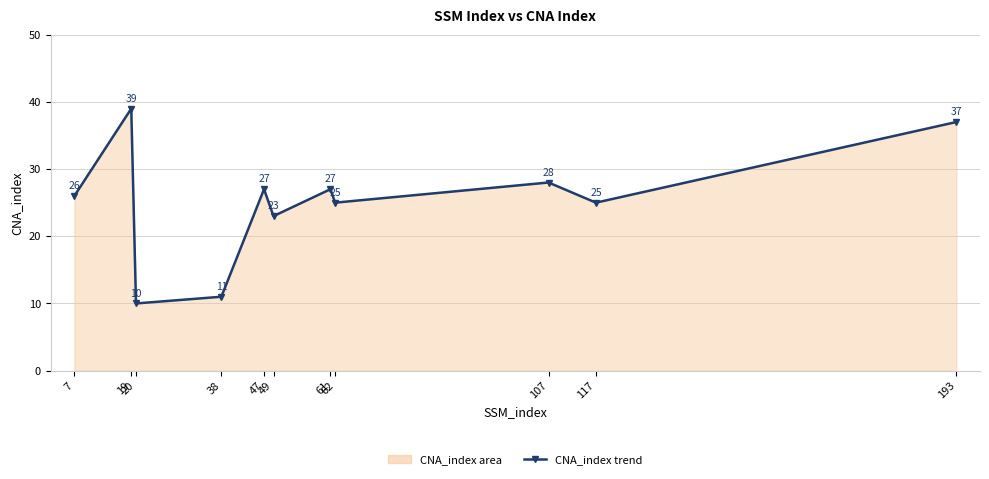

At which category does the data reach its first local valley?

20